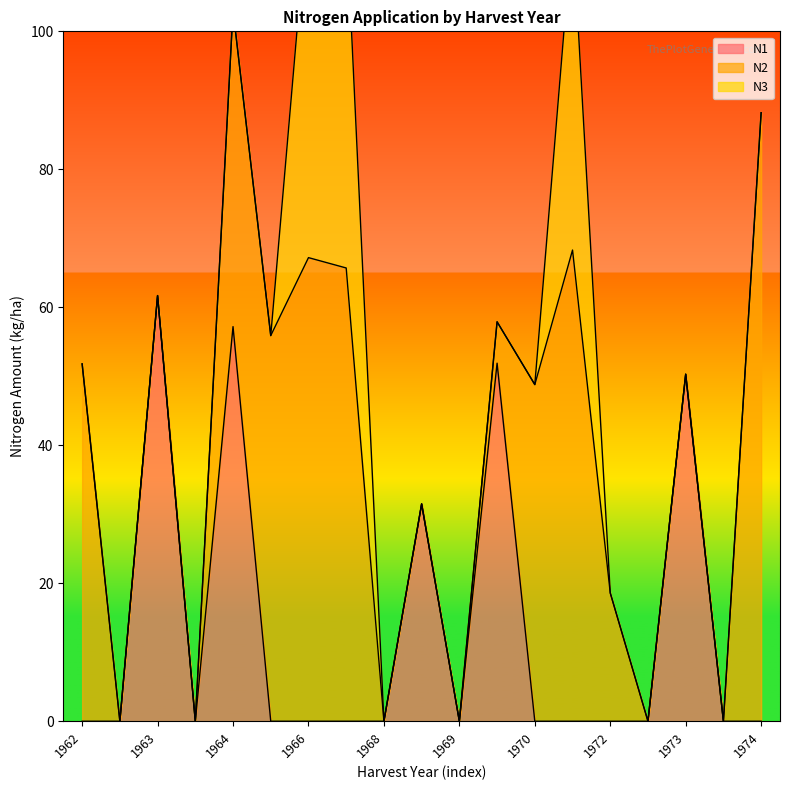

Is it true that N3 equals 18.5 at 1964?

False